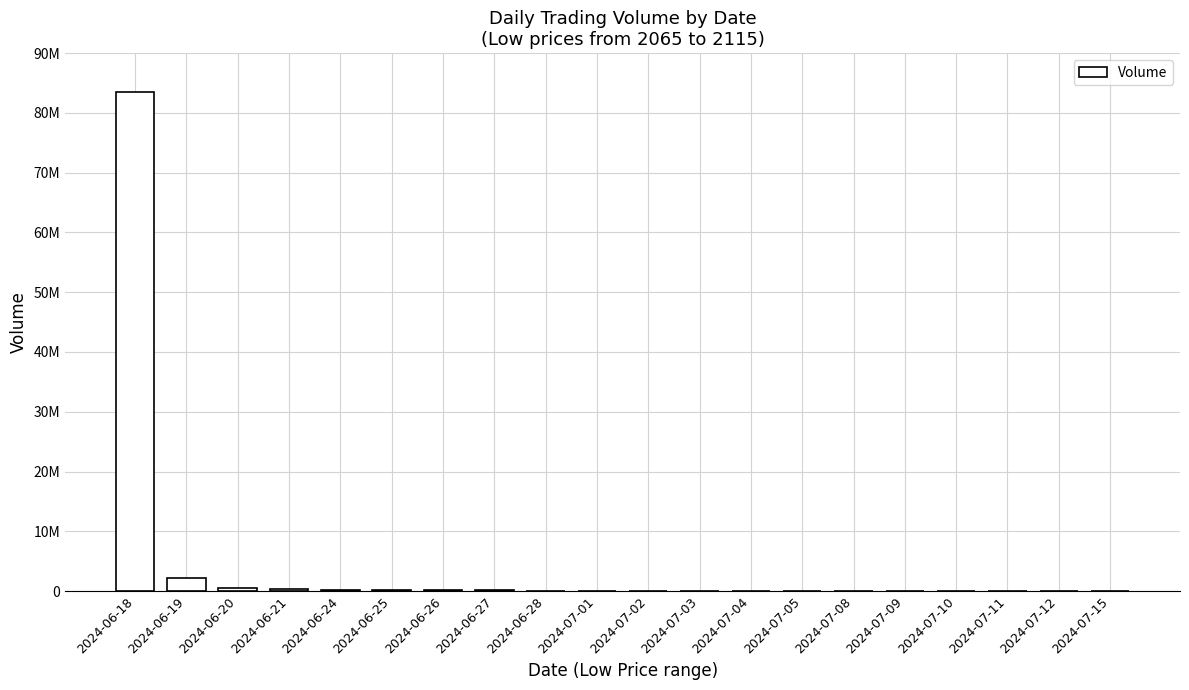

Are the bars horizontal?

No